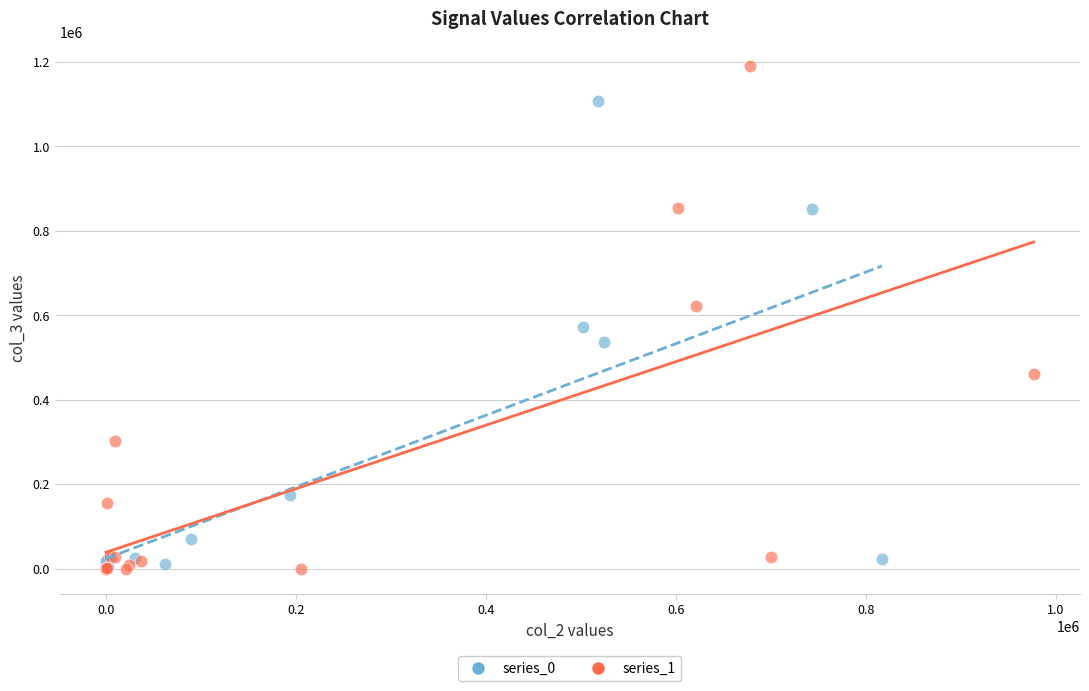

Which series has the largest Y range (max minus min)?

series_1